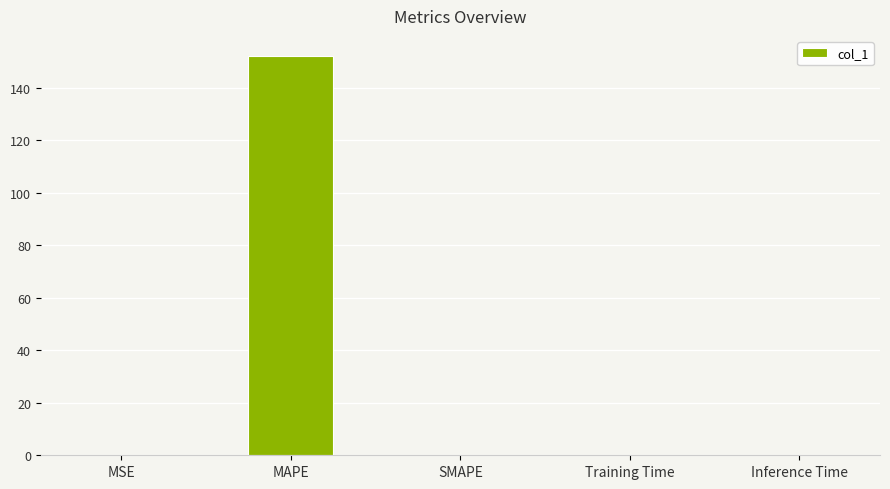

What is the maximum value shown in the chart?

152.1